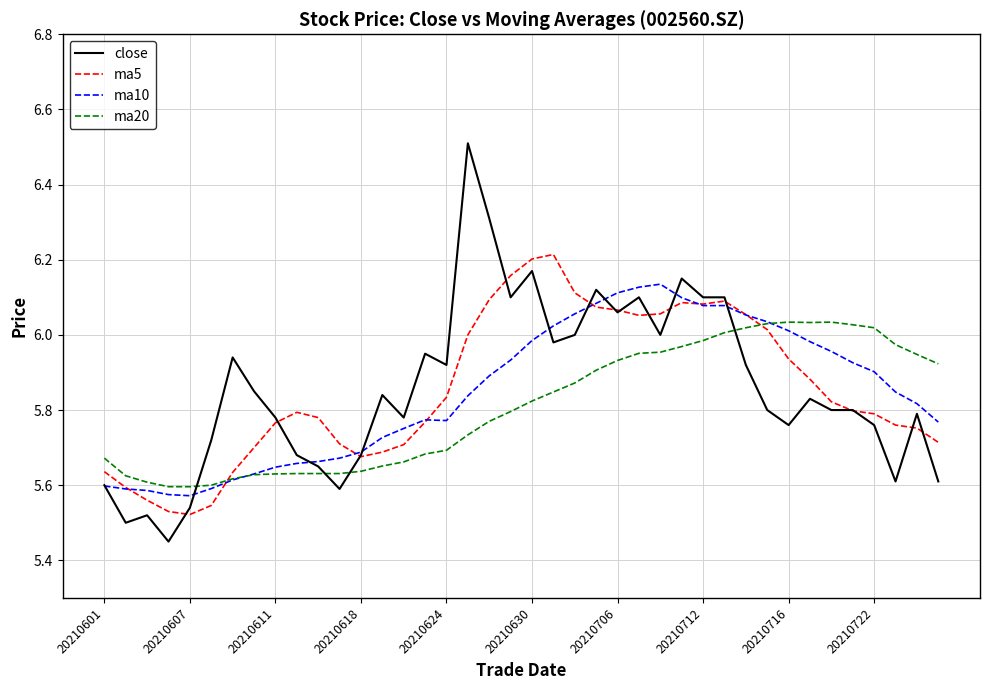

Rank the series by their maximum value, from highest to lowest.

close, ma5, ma10, ma20